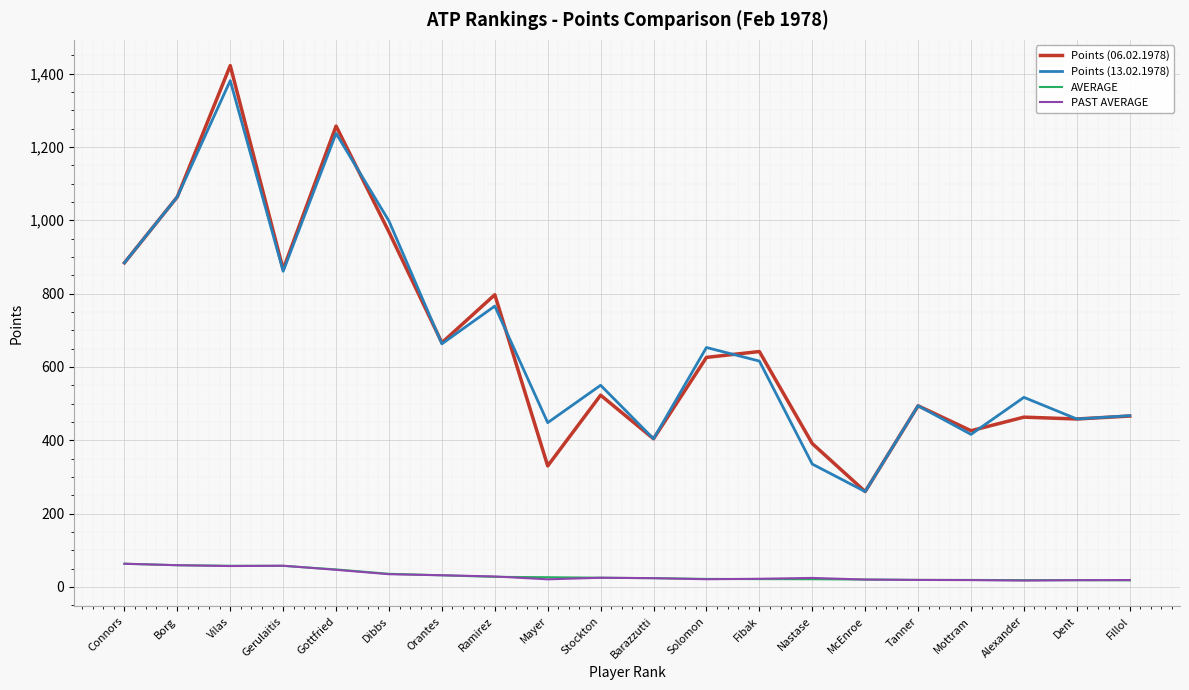

At which category is the sum across all series the highest?

Vilas